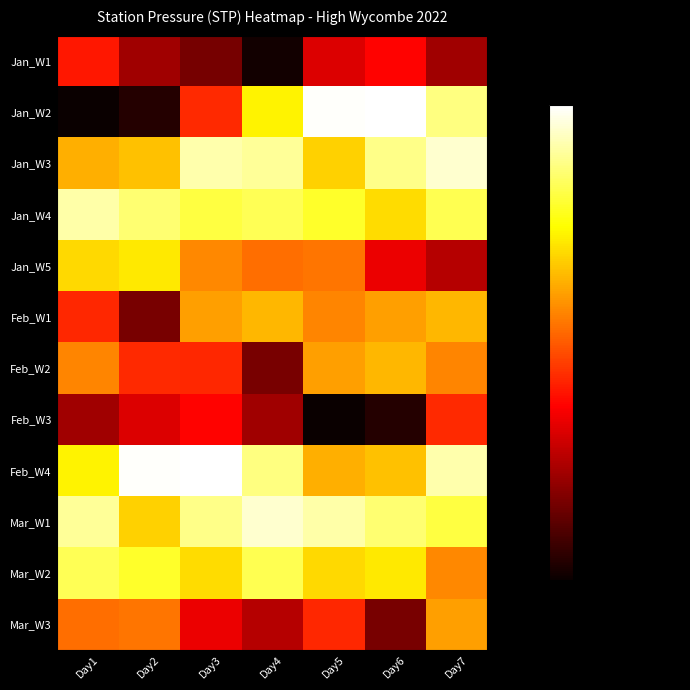

Which series has the largest total across all categories?

Mar_W1